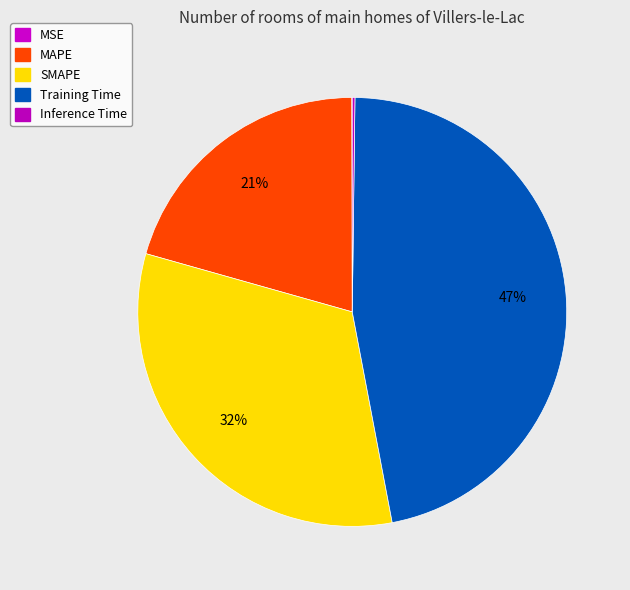

True or false: MSE accounts for 0% of the total.

True